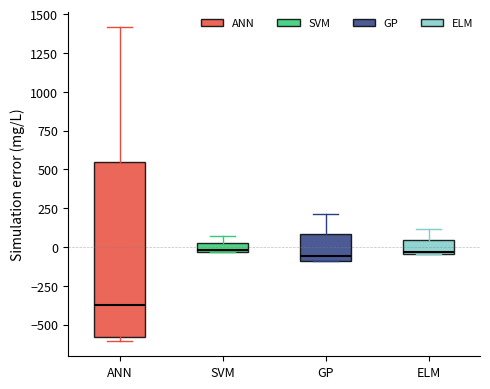

Which box has the lowest median line?

ANN